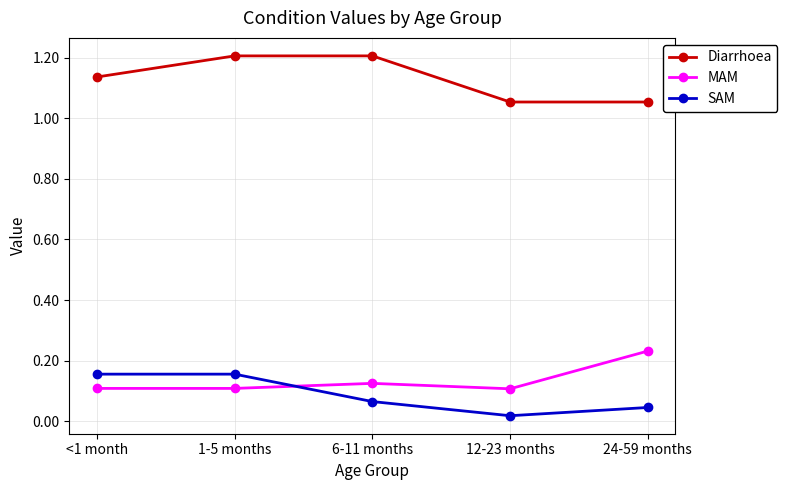

What is the maximum value shown in the chart?

1.2